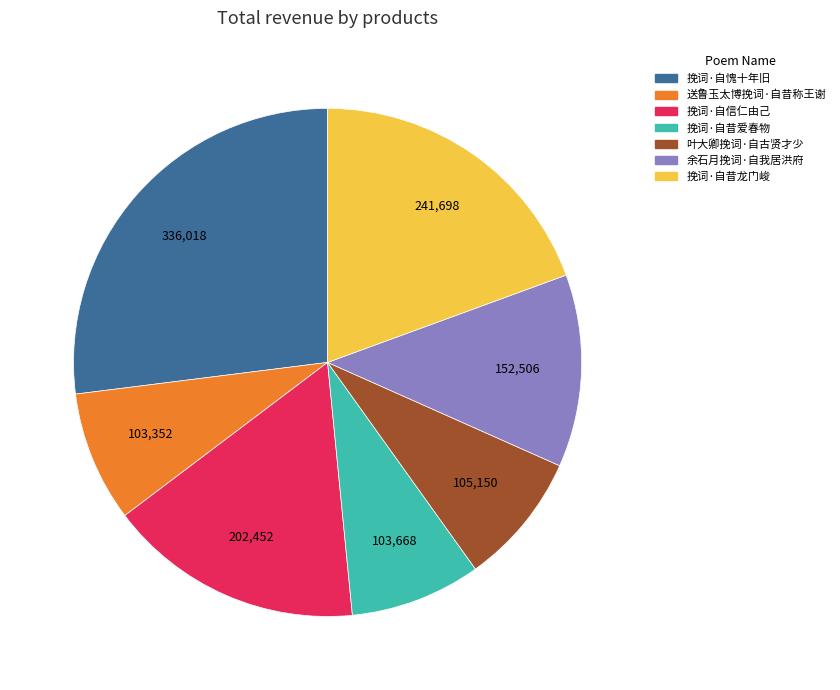

Is it true that 挽词·自昔爱春物 is 17% of the pie?

False